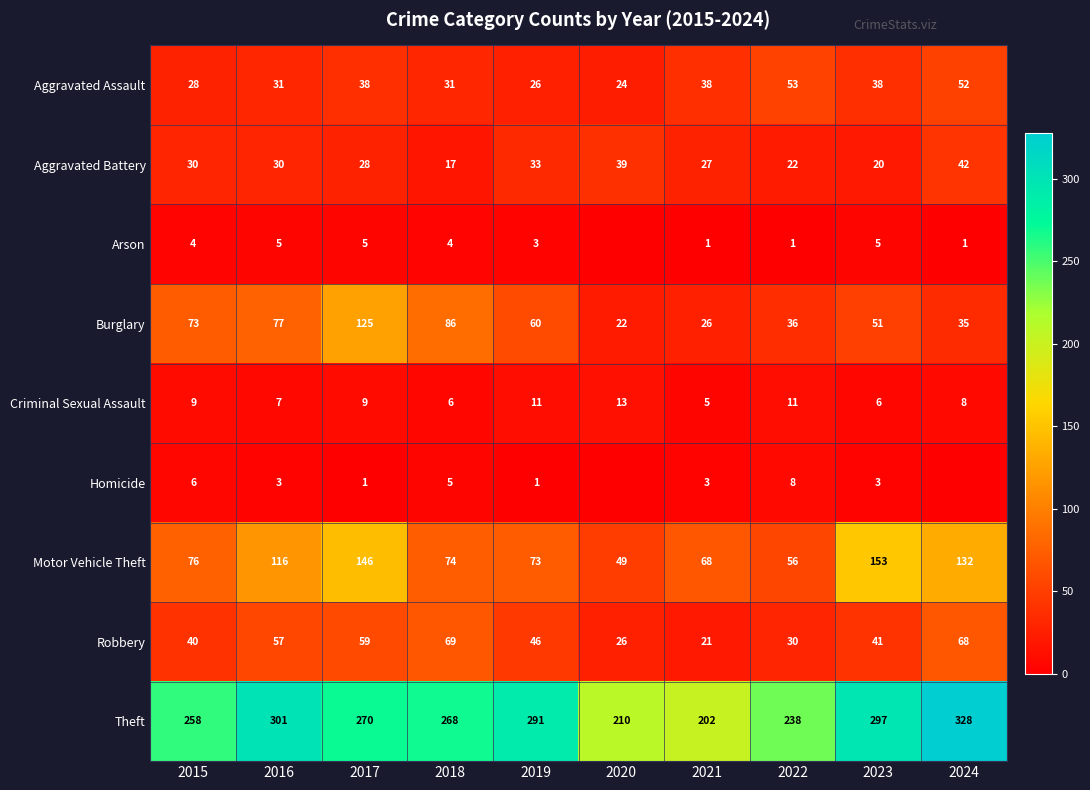

Rank the series at 2016 from lowest to highest value.

Homicide, Arson, Criminal Sexual Assault, Aggravated Battery, Aggravated Assault, Robbery, Burglary, Motor Vehicle Theft, Theft